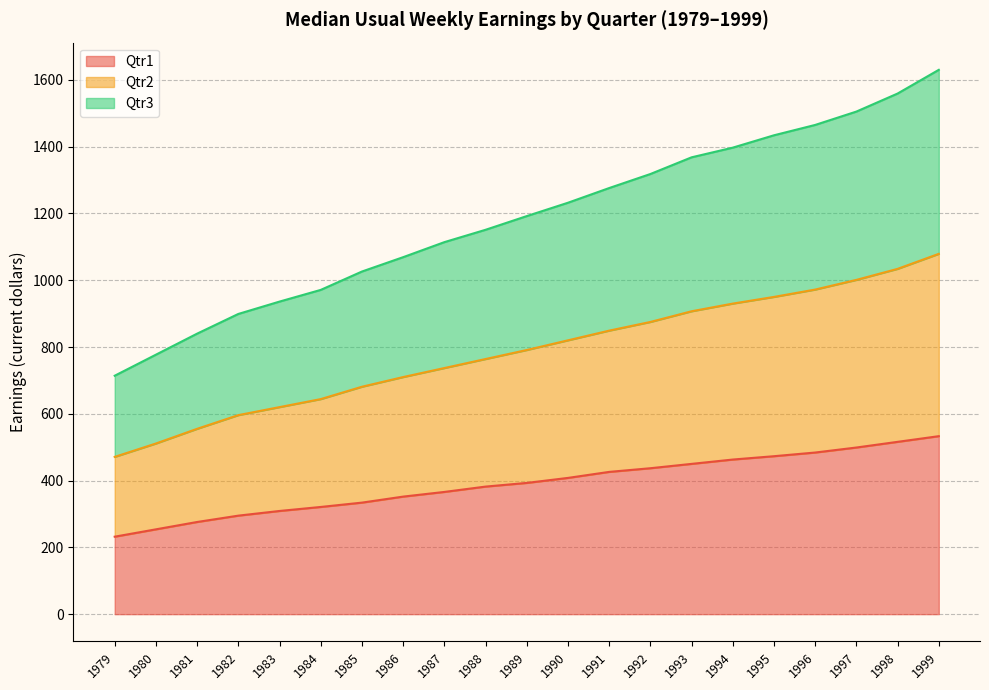

What is the total value across all series at 1988?

1151